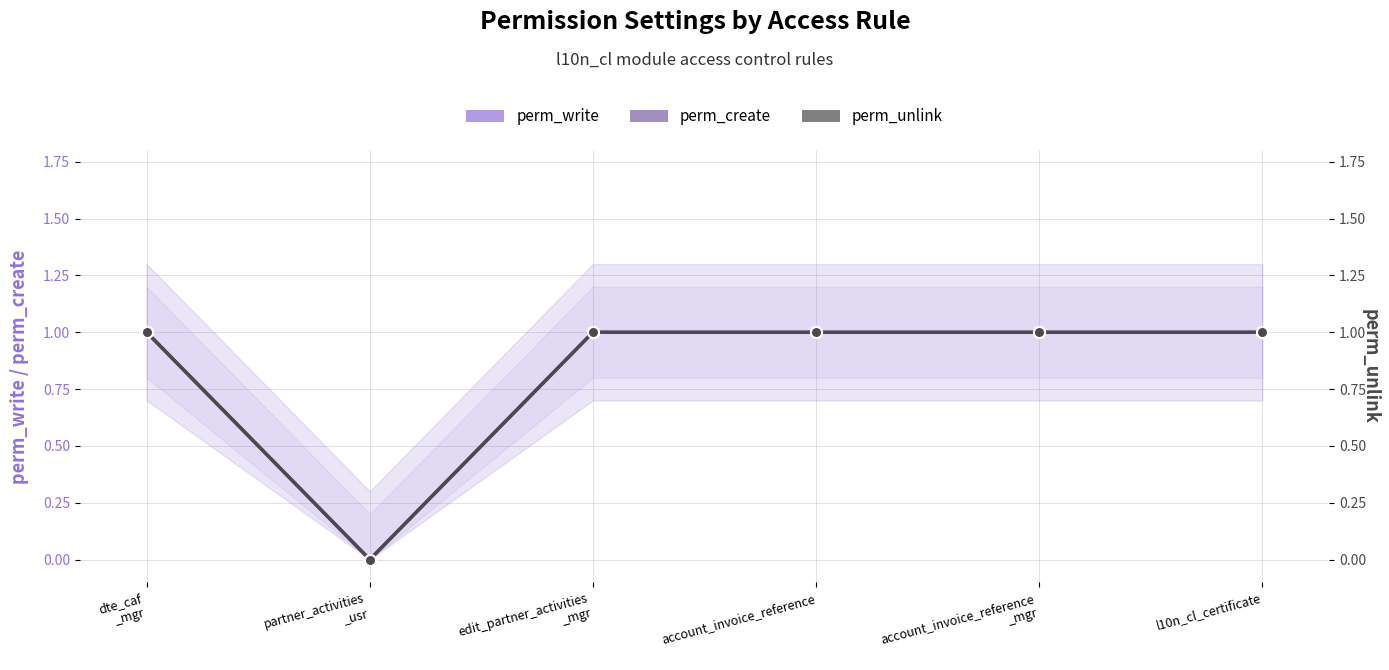

Reading left to right, transcribe all the data shown in this chart.

perm_write: 1	0	1	1	1	1
perm_create: 1	0	1	1	1	1
perm_unlink: 1	0	1	1	1	1